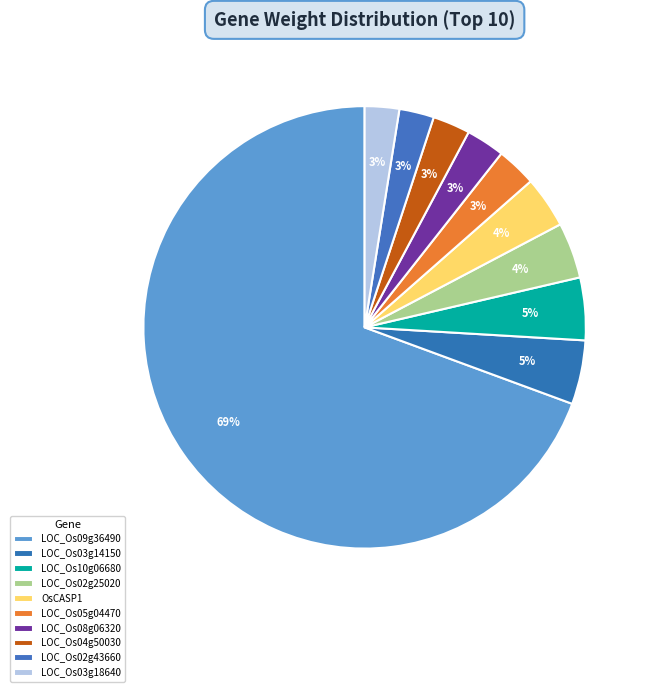

What is the smallest slice in the pie chart?

LOC_Os03g18640